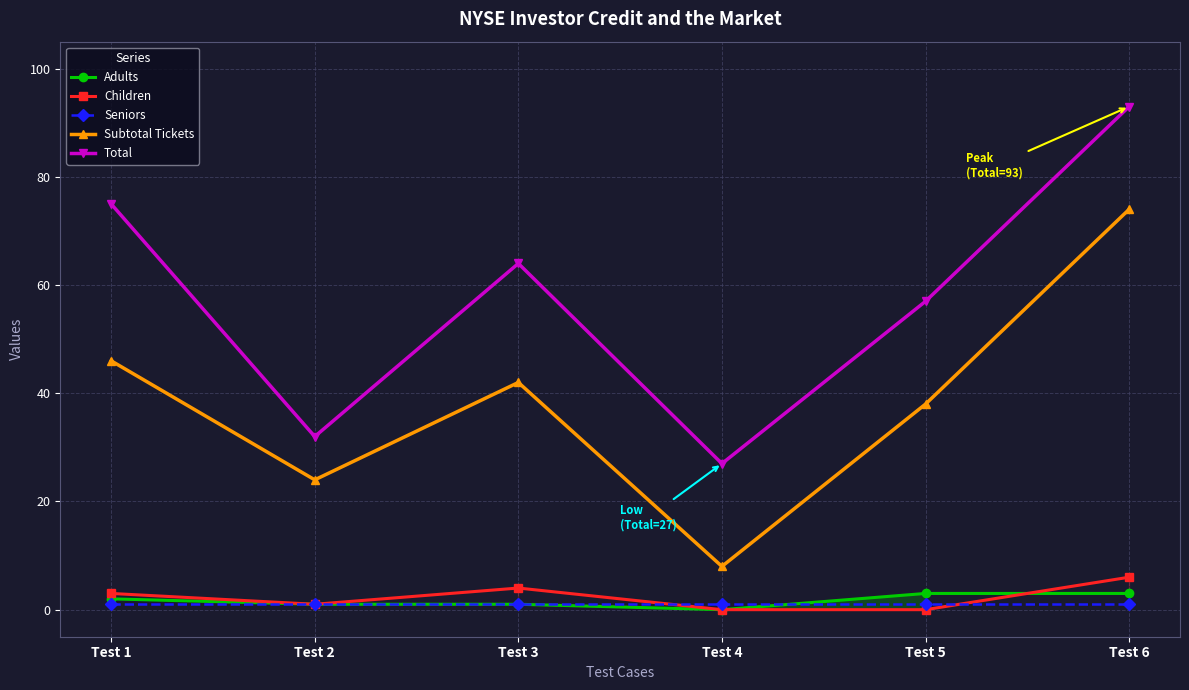

Is the value of Subtotal Tickets at Test 3 greater than the value of Total at Test 3?

No